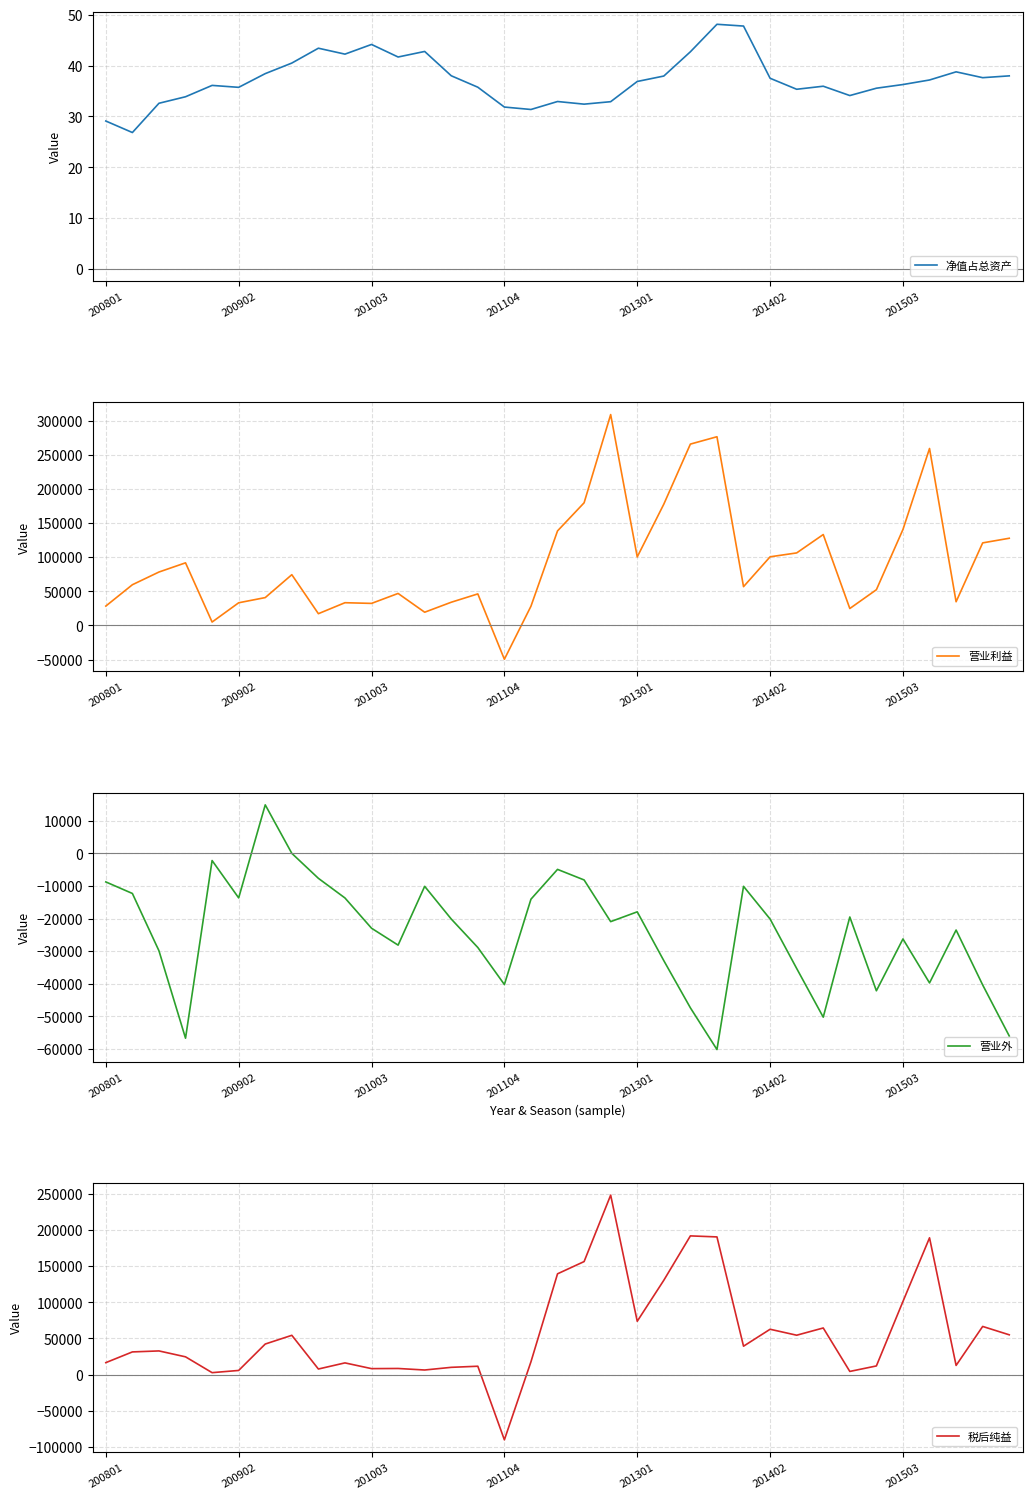

What are all the series names shown in the legend?

净值占总资产, 营业利益, 营业外, 税后纯益